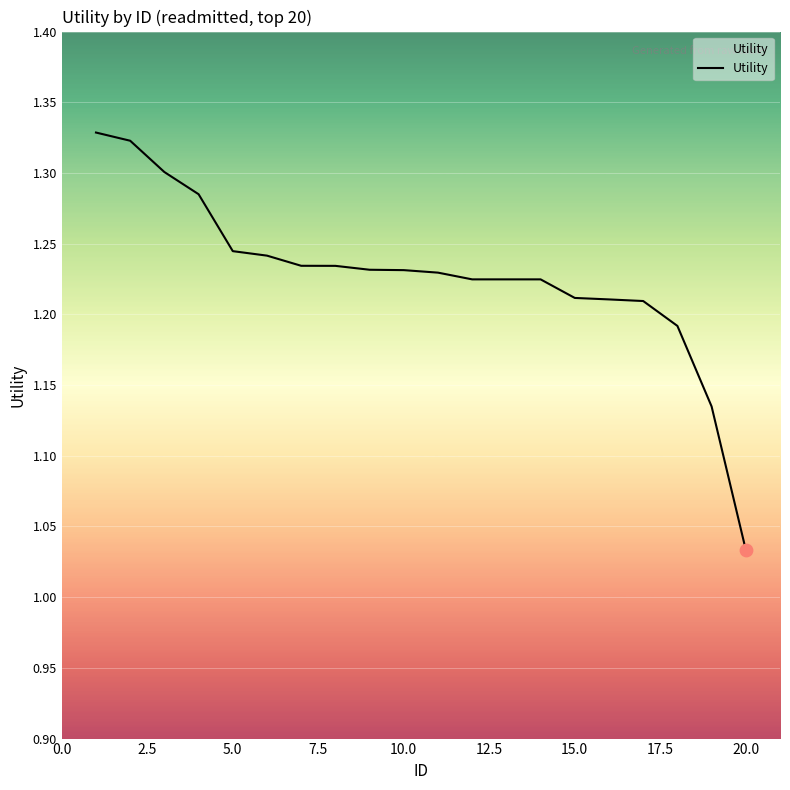

What is the difference between the maximum and minimum values?

0.3